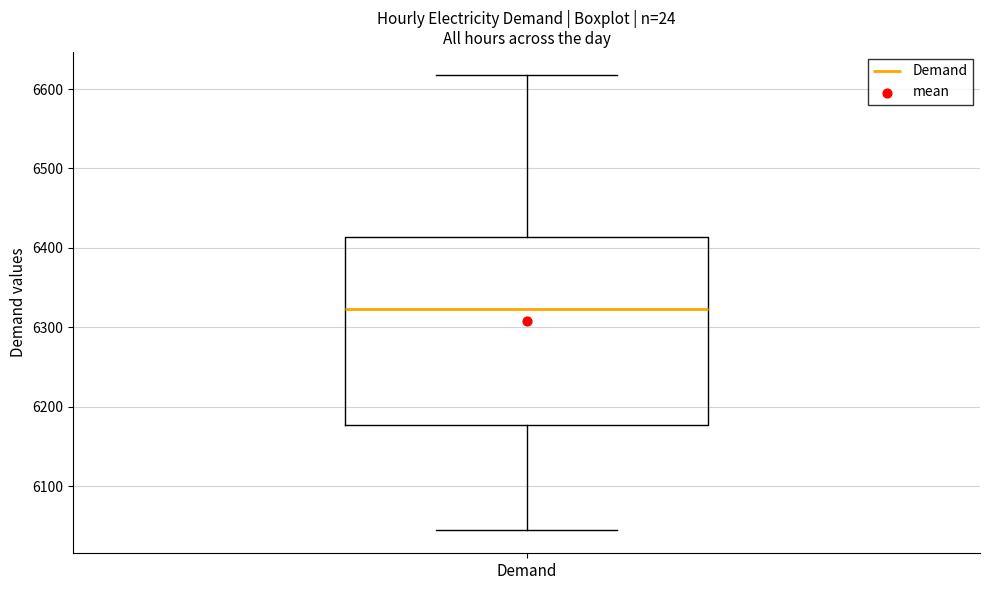

Read this box plot against the y-axis: the position of the median line, the range covered by the box, and the ends of both whiskers. The values are not printed on the chart, so give them approximately, as read against the axis.

median 6320, box 6180 to 6410, whiskers 6040 to 6620